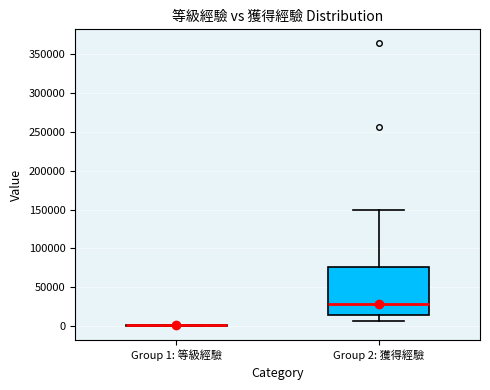

Comparing the boxes themselves (not the whiskers), which one is the tallest?

Group 2: 獲得經驗